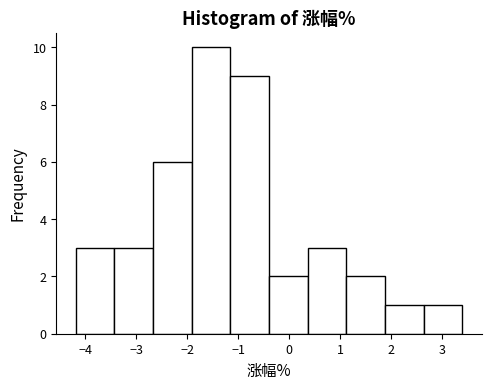

Which range on the x-axis has the tallest bar?

-1.9 to -1.2